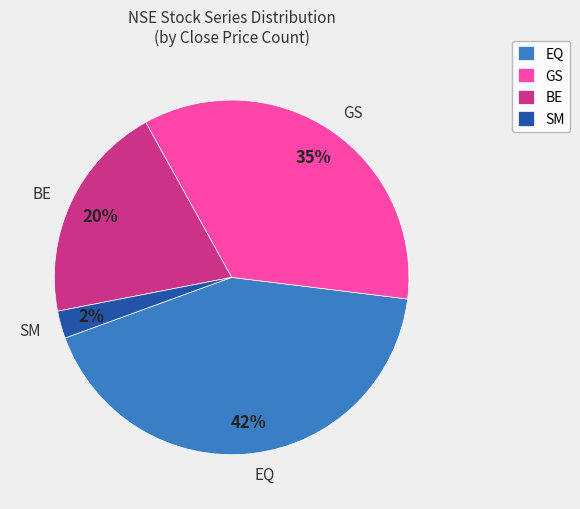

Combined, do GS and BE account for over 50%?

Yes